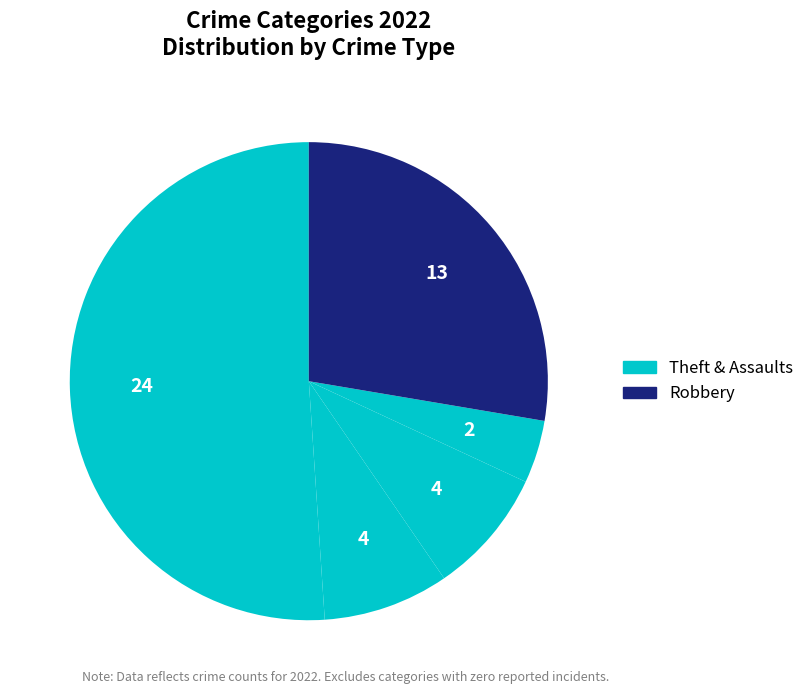

Count the number of slices in the pie.

5